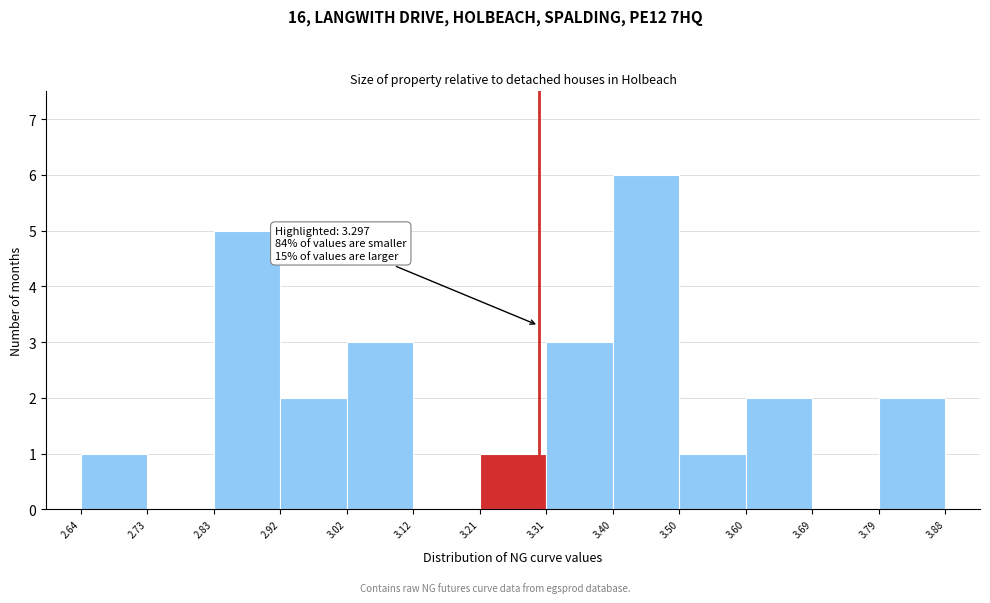

Over which range of the x-axis is the bar tallest?

3.40 to 3.50